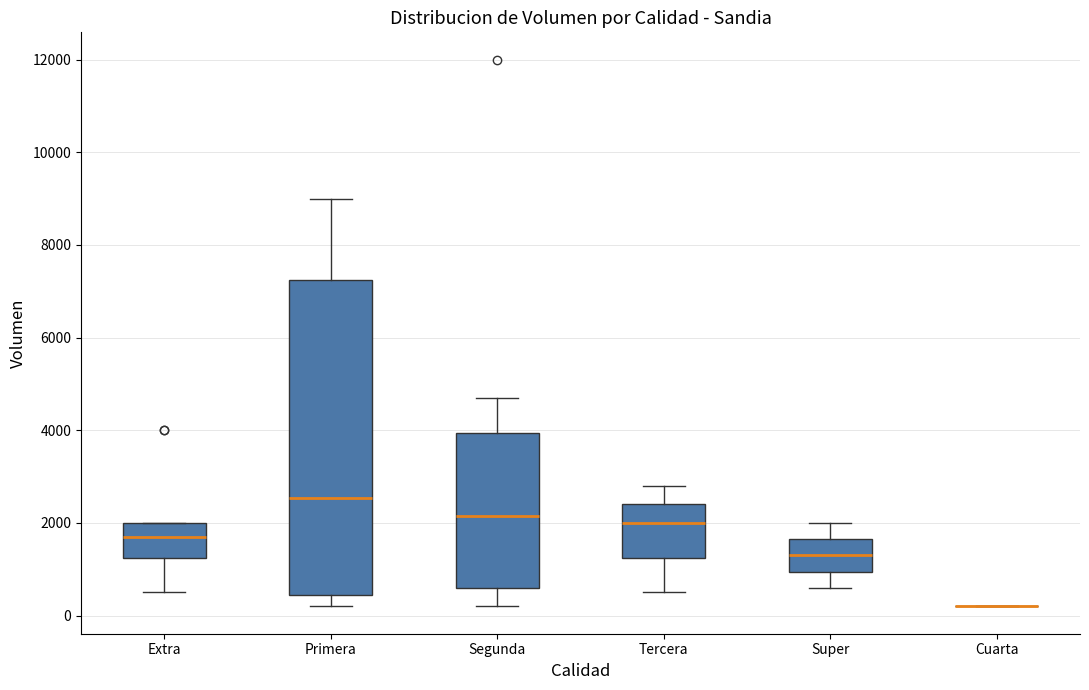

Reading left to right, read every box against the y-axis: the position of its median line, the range the box covers, and the ends of its whiskers. The values are not printed on the chart, so give them approximately, as read against the axis.

Extra: median 1800, box 1200 to 2000, whiskers 600 to 2000
Primera: median 2600, box 400 to 7200, whiskers 200 to 9000
Segunda: median 2200, box 600 to 4000, whiskers 200 to 4800
Tercera: median 2000, box 1200 to 2400, whiskers 600 to 2800
Super: median 1400, box 1000 to 1600, whiskers 600 to 2000
Cuarta: box collapsed to a line at 200, whiskers 200 to 200